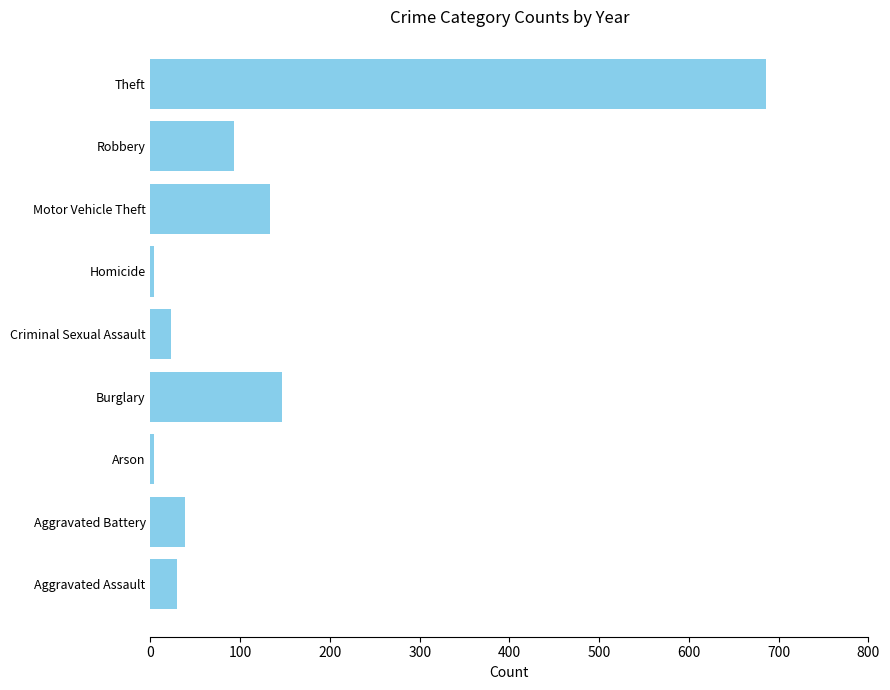

Which label corresponds to the largest value in the chart?

Theft